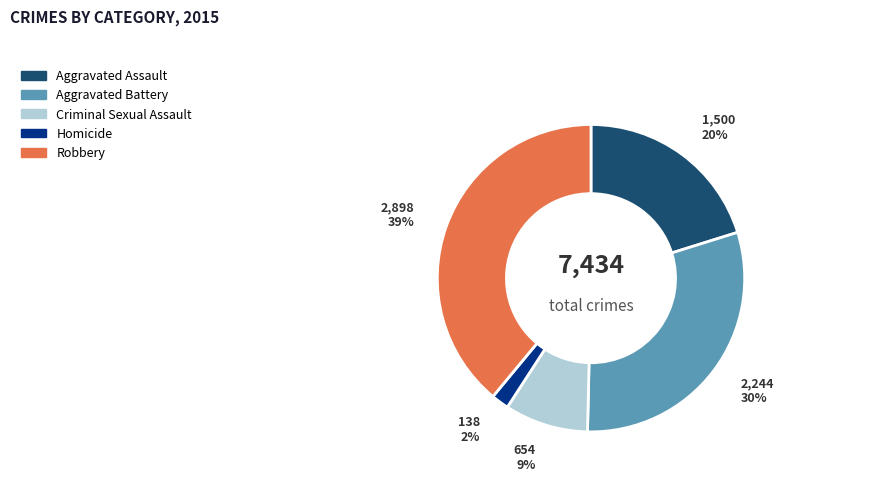

Between Aggravated Battery and Homicide, which is larger?

Aggravated Battery